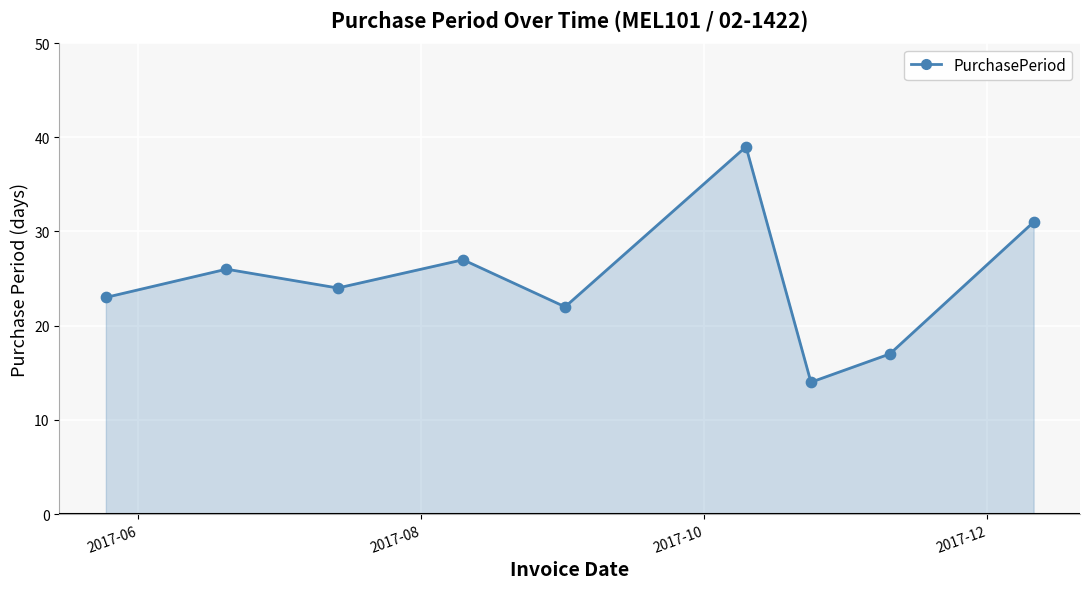

What is the difference between the maximum and minimum values?

25